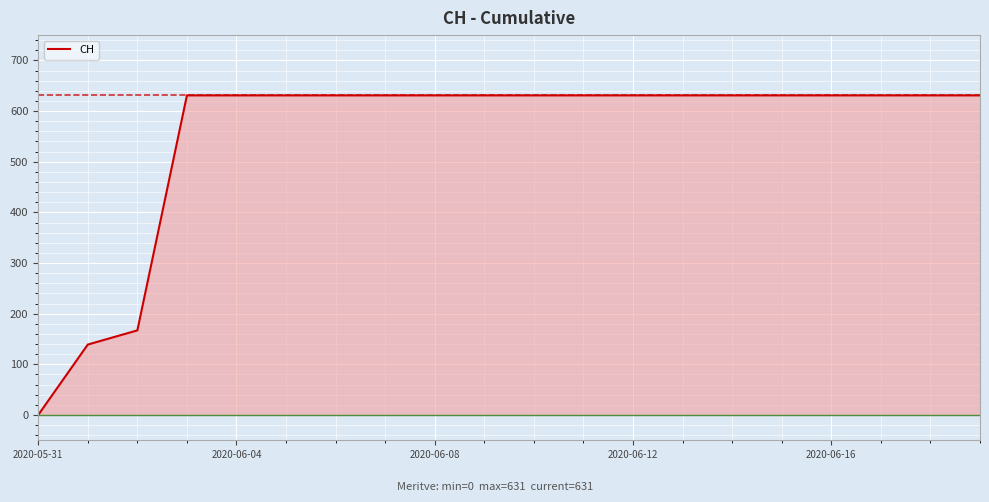

What is the sum of all values?

11033